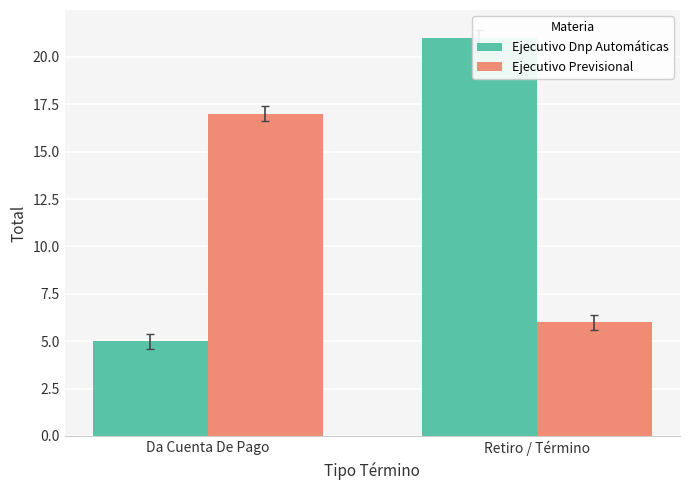

What is the total value across all series at Da Cuenta De Pago?

22